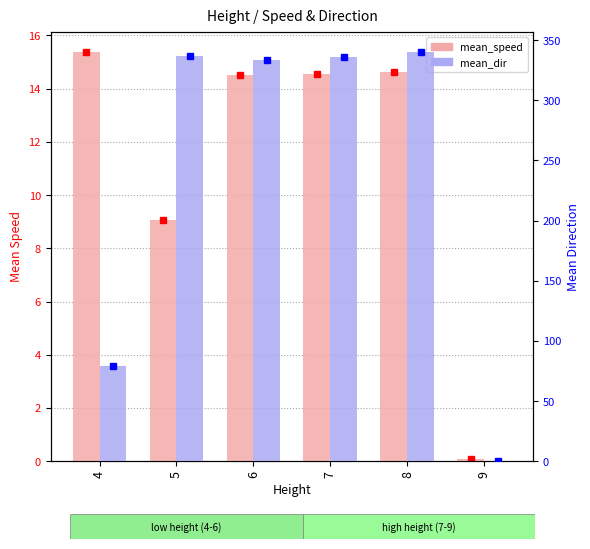

Reading right to left, list all the values displayed in this chart.

mean_speed: 9=0.1	8=14.6	7=14.5	6=14.5	5=9.1	4=15.4
mean_dir: 9=0.0	8=340.0	7=335.5	6=333.6	5=337.0	4=78.9